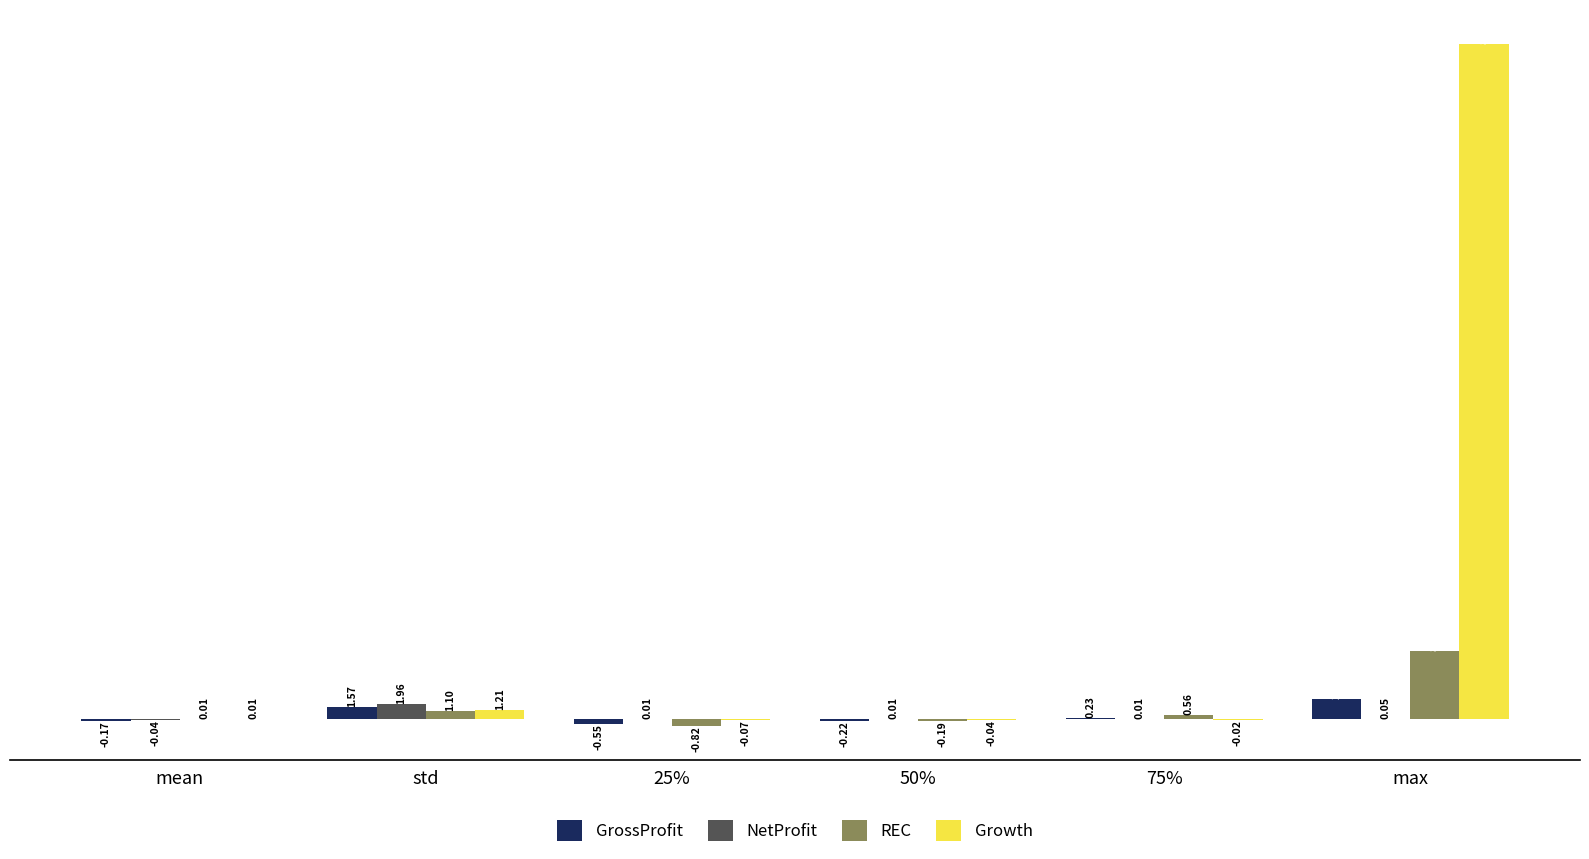

Where is Growth nearest to the value 43?

std